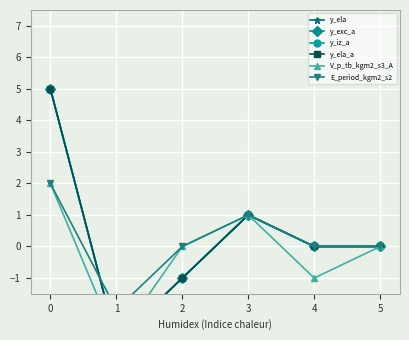

Is the value of E_period_kgm2_s2 at 4 greater than the value of y_exc_a at 4?

No